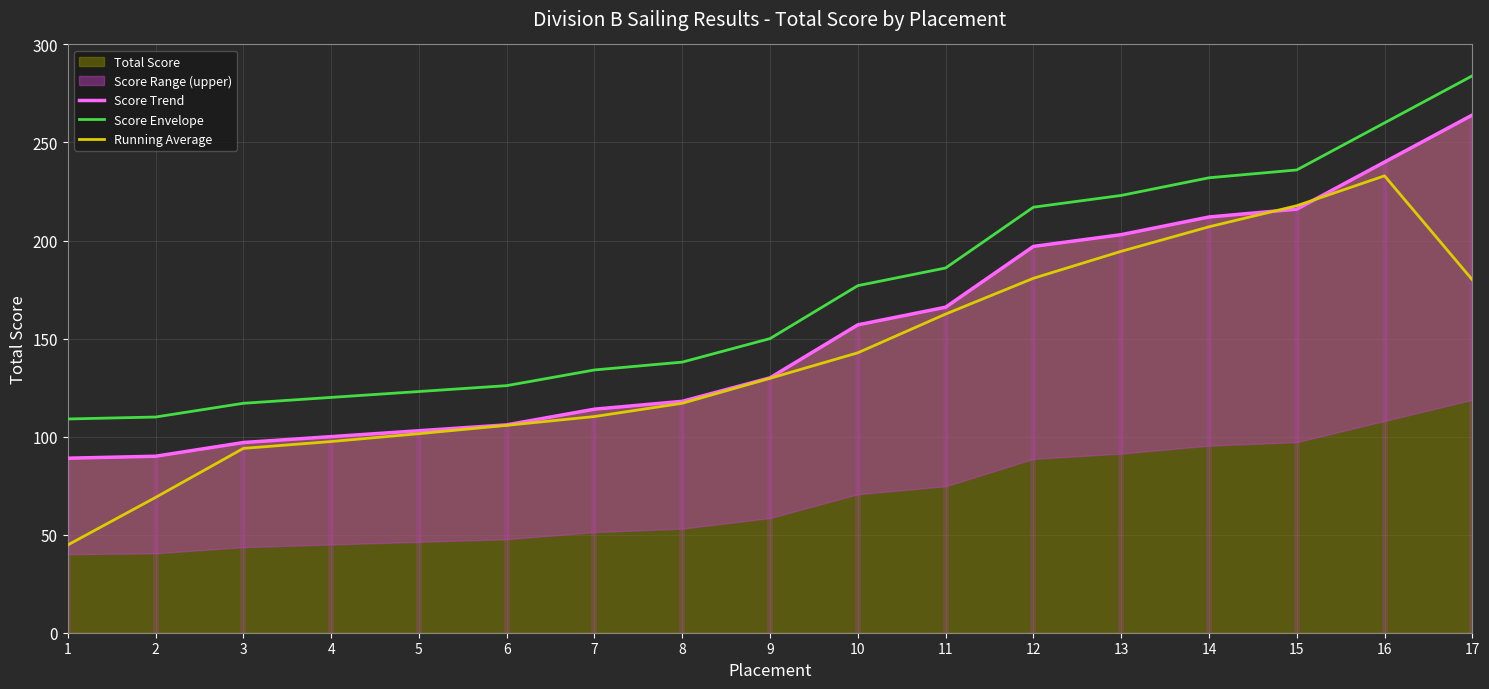

At how many categories does at least one series exceed 140?

9